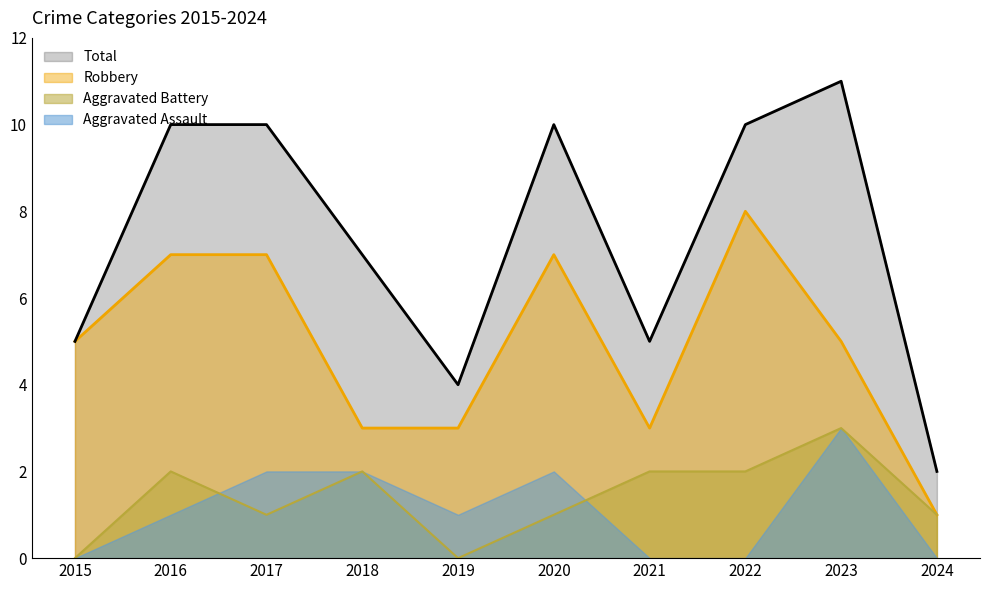

Read the Total value at 2015.

5